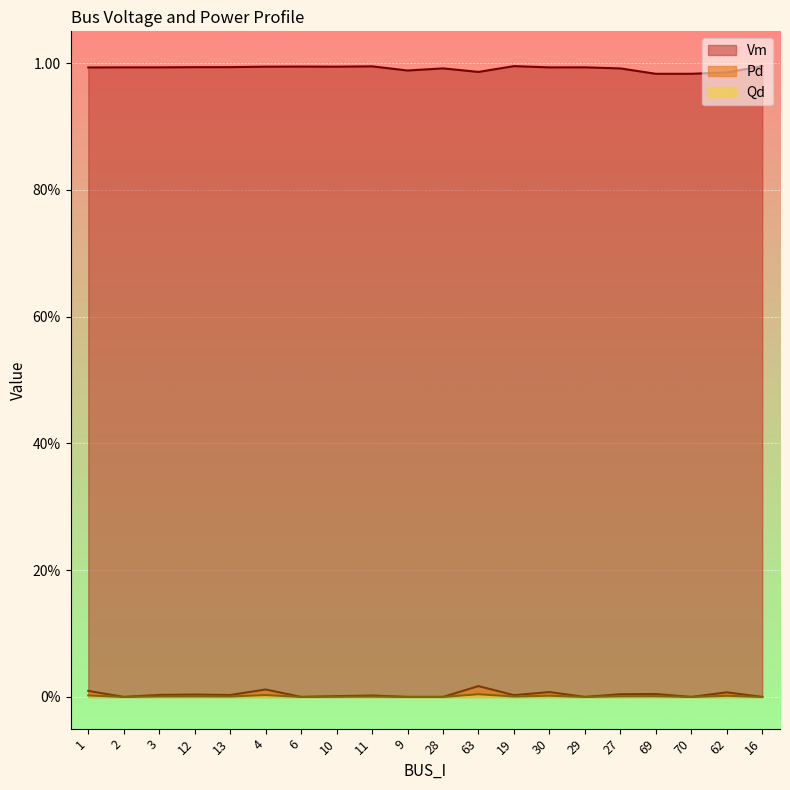

What is the total value across all series at 4?

1.0